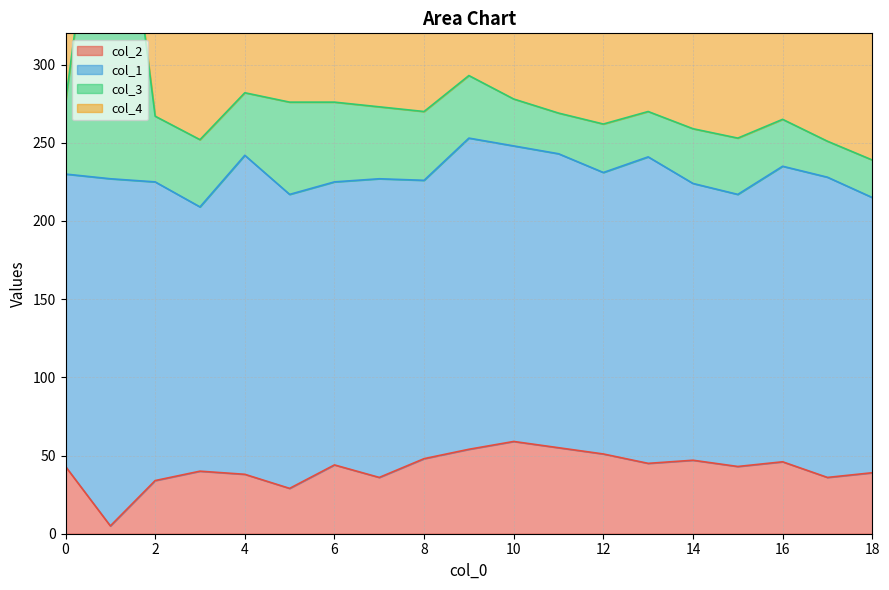

The col_2 series shows 48 at 8. True or false?

True